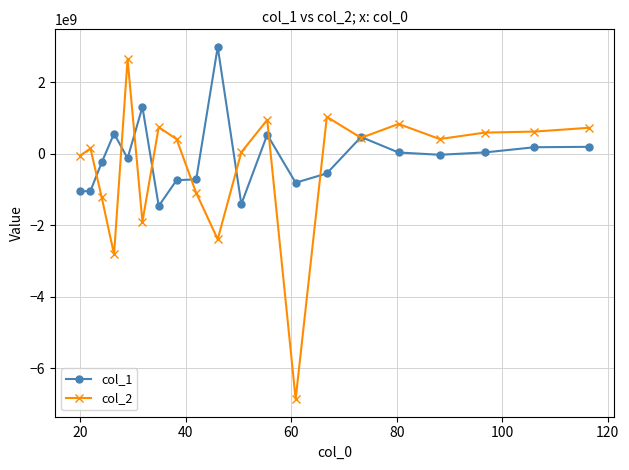

What is the maximum value for col_1?

2991404914.1